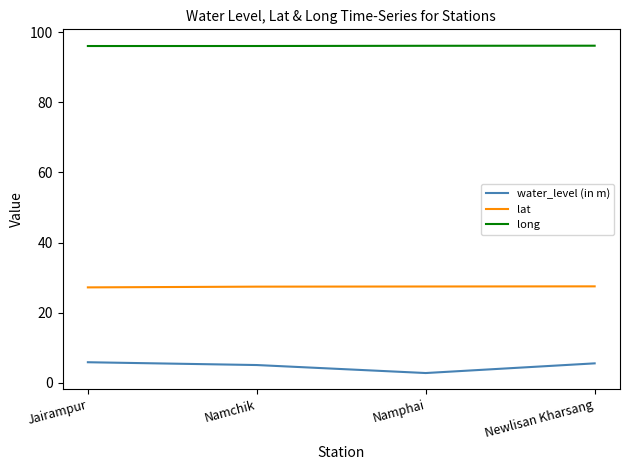

What is the lowest value of the lat series?

27.2